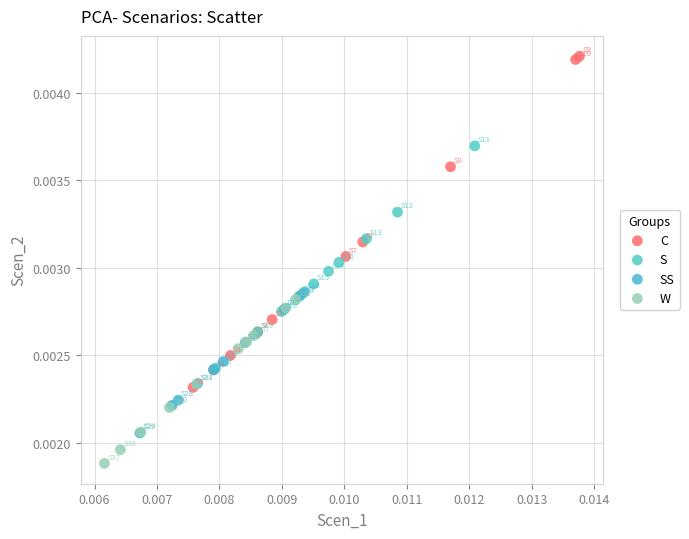

Which series contains the lowest Y value?

W